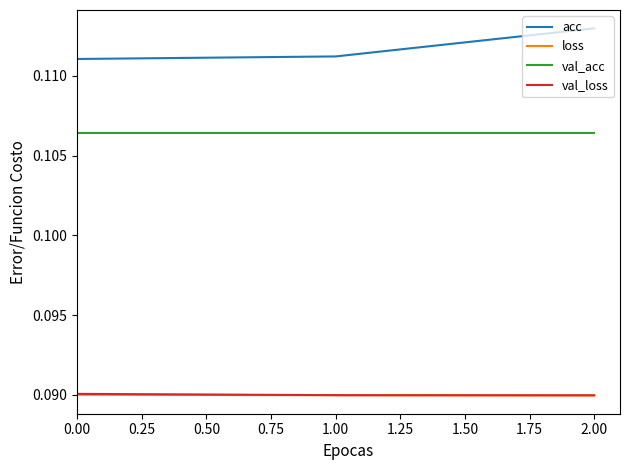

Which category has the highest value across all series?

2.00